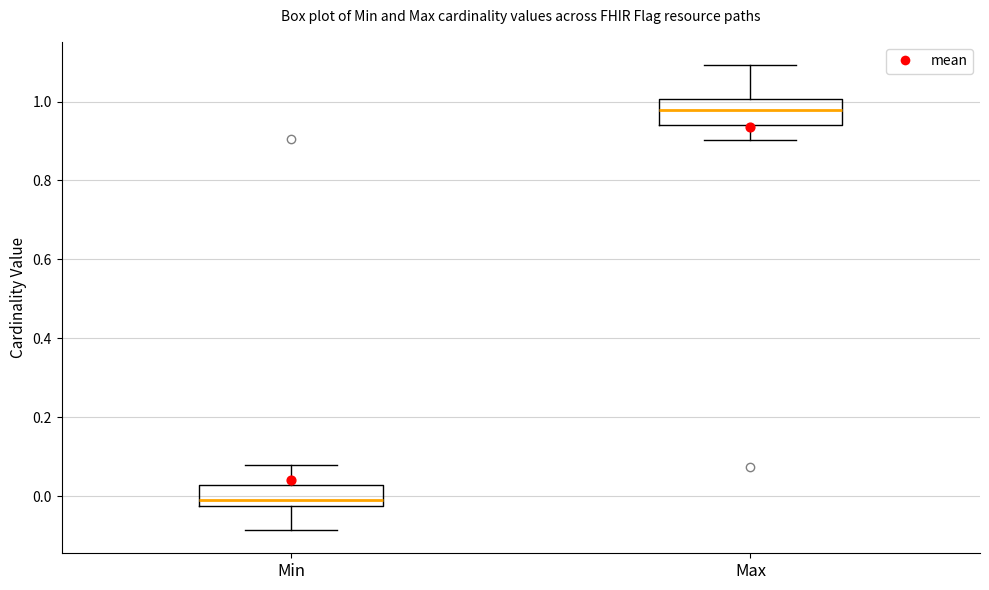

Where does the median line of the box for Min sit on the y-axis? The values are not printed on the chart, so give them approximately, as read against the axis.

0.00